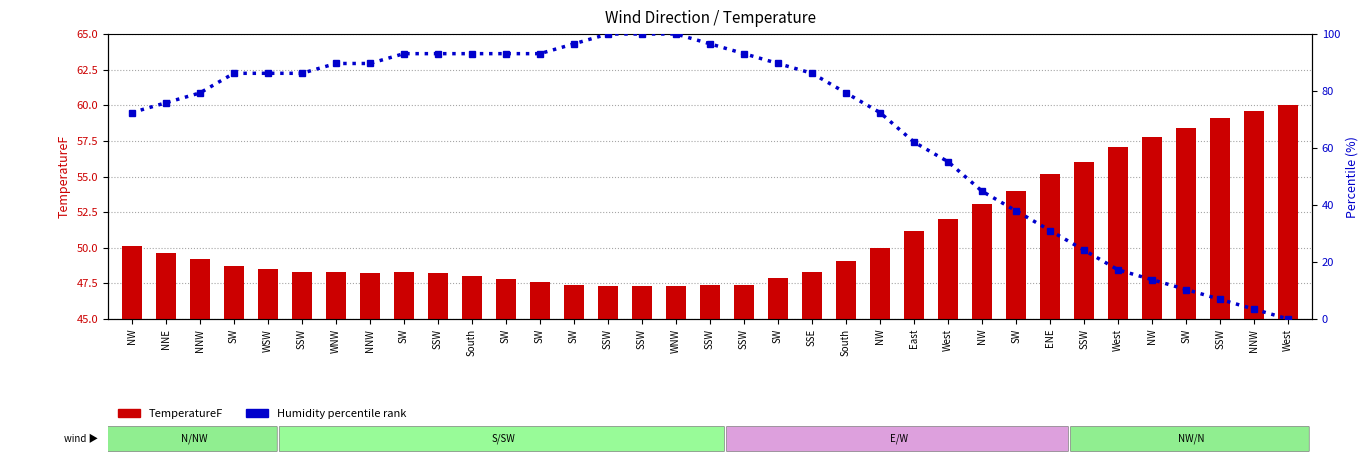

Reading left to right, transcribe all the data shown in this chart.

TemperatureF: NW=50.1	NNE=49.6	NNW=49.2	SW=48.7	WSW=48.5	SSW=48.3	WNW=48.3	NNW=48.2	SW=48.3	SSW=48.2	South=48.0	SW=47.8	SW=47.6	SW=47.4	SSW=47.3	SSW=47.3	WNW=47.3	SSW=47.4	SSW=47.4	SW=47.9	SSE=48.3	South=49.1	NW=50.0	East=51.2	West=52.0	NW=53.1	SW=54.0	ENE=55.2	SSW=56.0	West=57.1	NW=57.8	SW=58.4	SSW=59.1	NNW=59.6	West=60.0
Humidity percentile: NW=72.4	NNE=75.9	NNW=79.3	SW=86.2	WSW=86.2	SSW=86.2	WNW=89.7	NNW=89.7	SW=93.1	SSW=93.1	South=93.1	SW=93.1	SW=93.1	SW=96.6	SSW=100.0	SSW=100.0	WNW=100.0	SSW=96.6	SSW=93.1	SW=89.7	SSE=86.2	South=79.3	NW=72.4	East=62.1	West=55.2	NW=44.8	SW=37.9	ENE=31.0	SSW=24.1	West=17.2	NW=13.8	SW=10.3	SSW=6.9	NNW=3.4	West=0.0